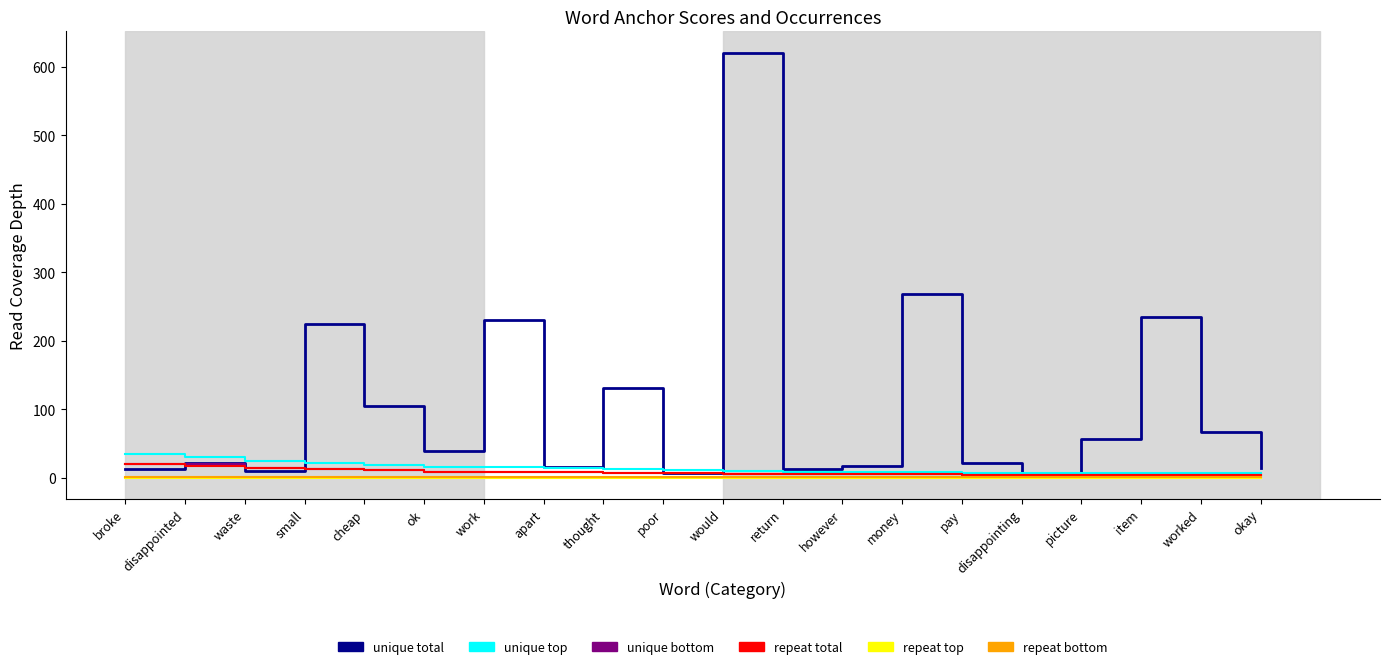

What are all the series names shown in the legend?

unique total, unique top, unique bottom, repeat total, repeat top, repeat bottom